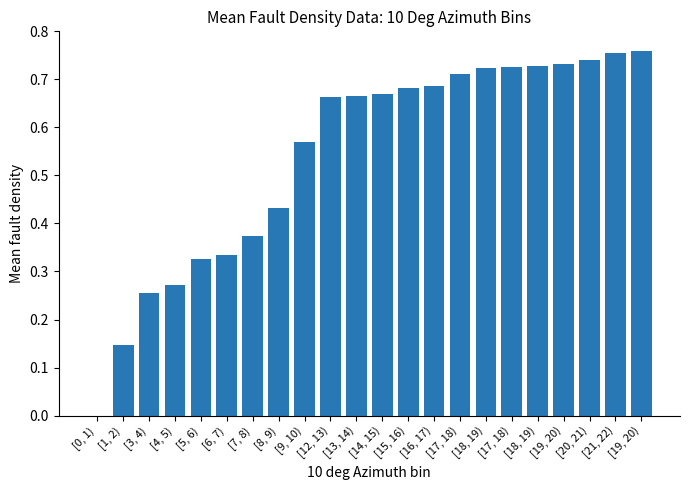

Between [9, 10) and [18, 19), which is larger?

[18, 19)